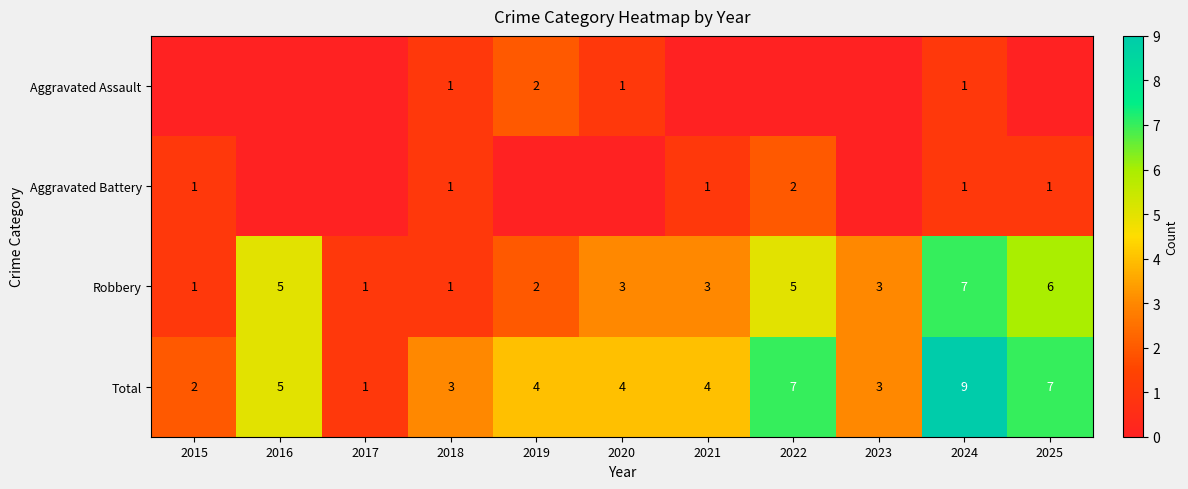

What is the difference between the maximum and minimum values in the Robbery series?

6